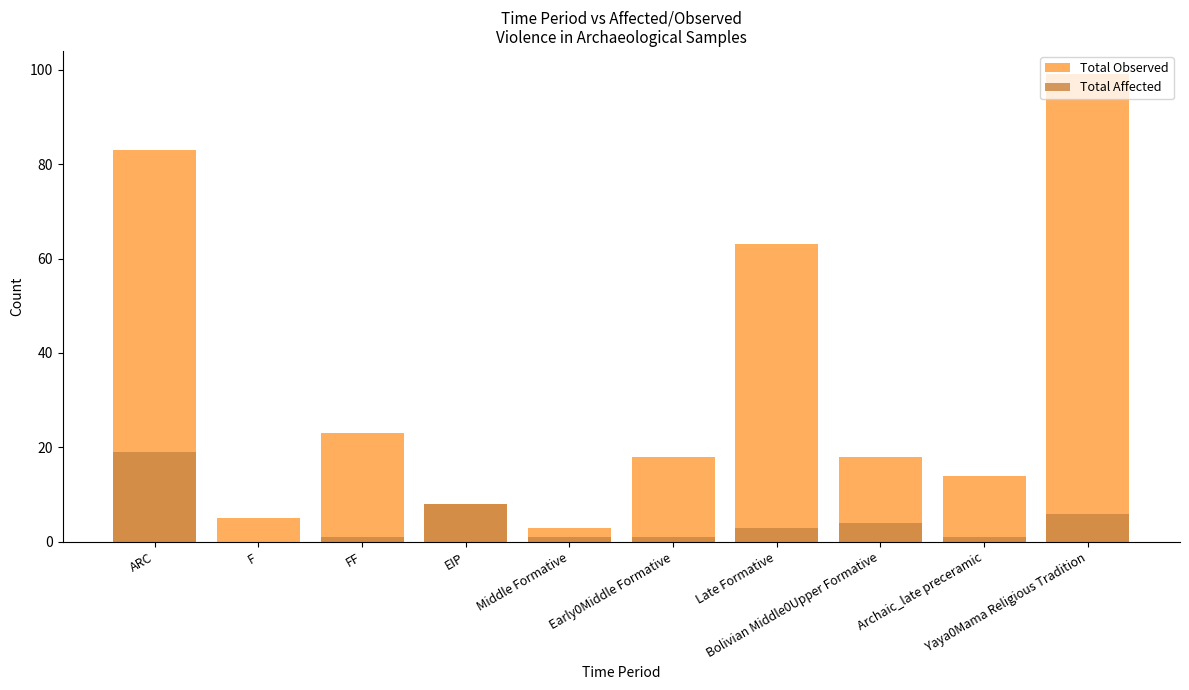

Where is Total Affected nearest to the value 9?

EIP